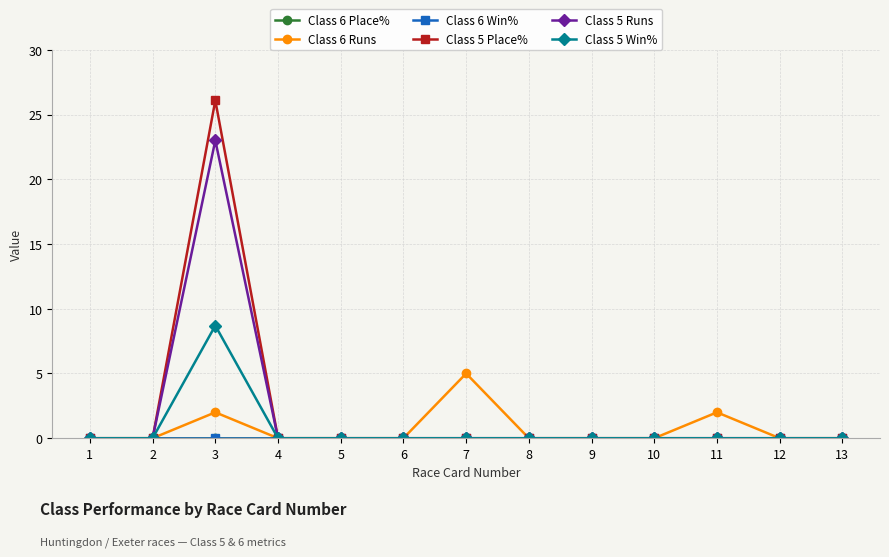

How many lines are shown in the chart?

6